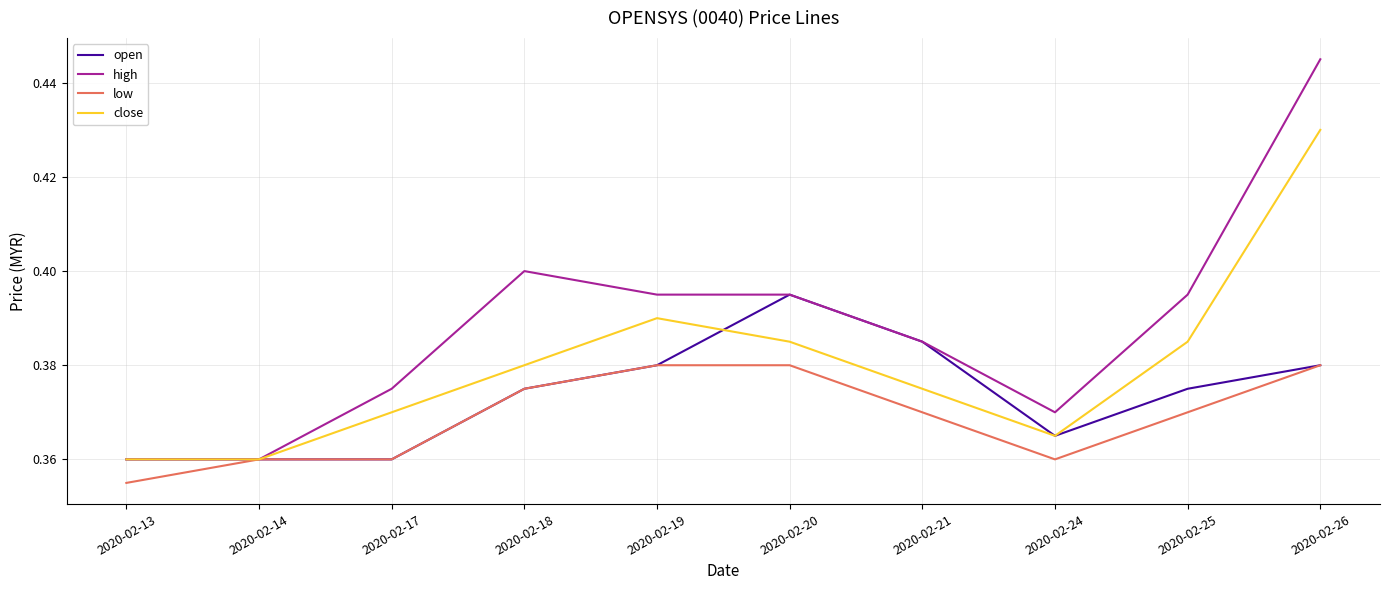

At which label does high reach its peak?

2020-02-26